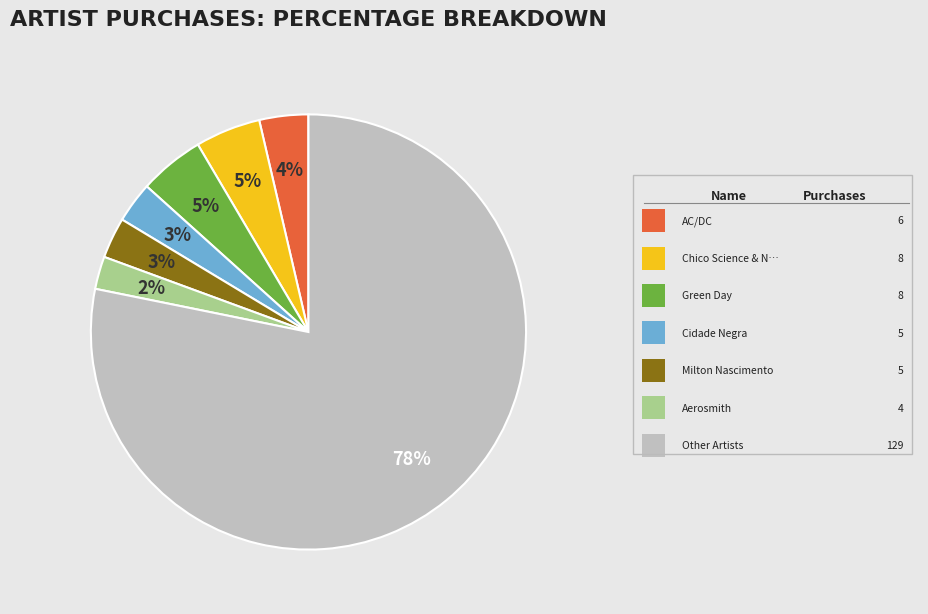

How many segments does this pie chart have?

7